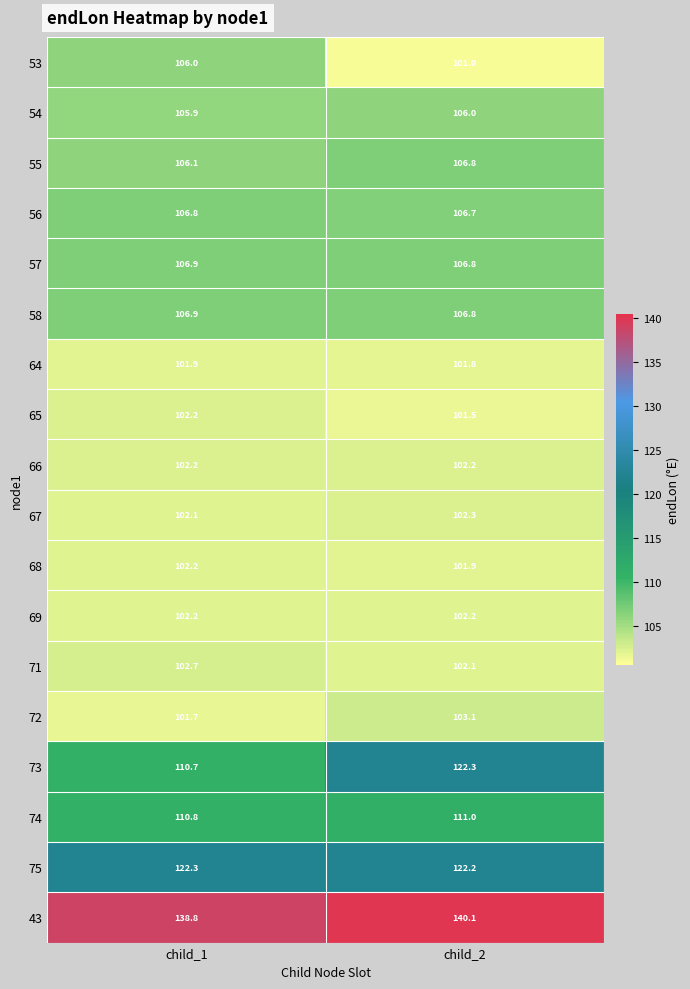

At which category does the chart reach its peak across all series?

child_2